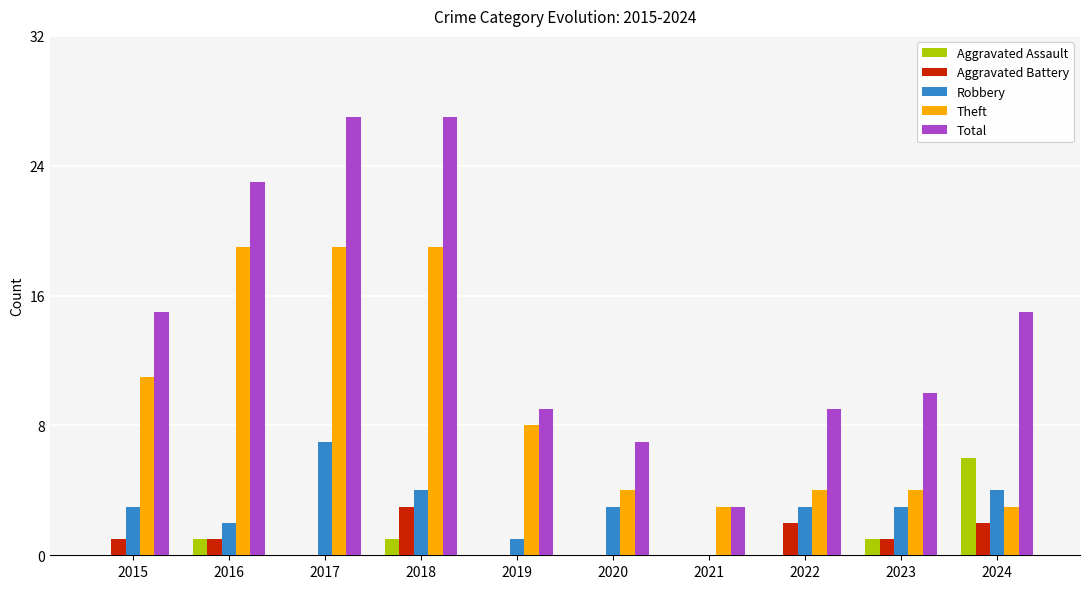

What is the sum of all Total values?

145